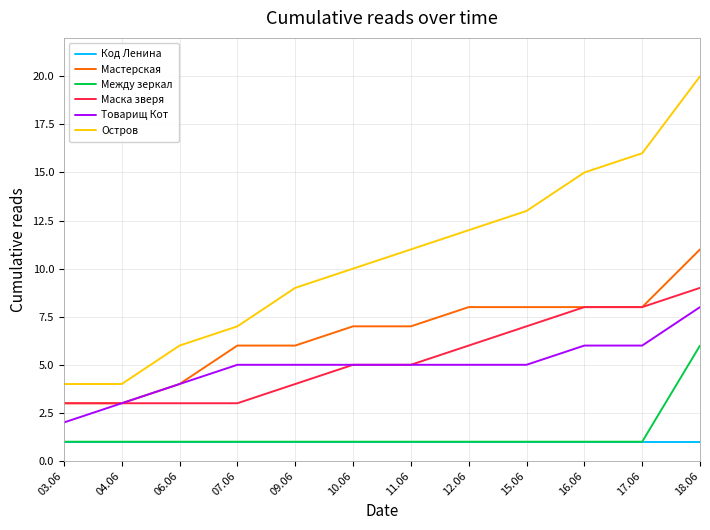

Between 04.06 and 18.06, which series saw the biggest shift?

Остров